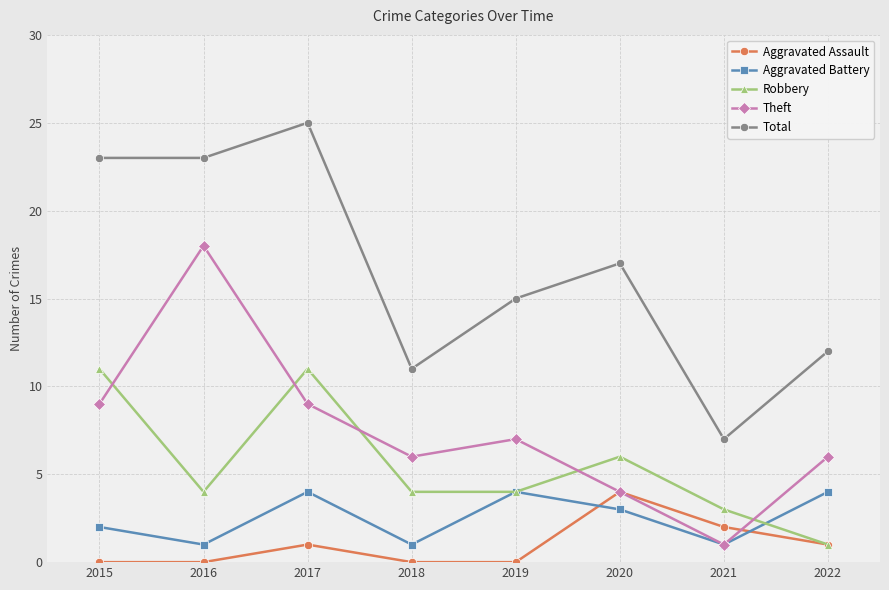

Does the chart display data point markers on the line(s)?

Yes